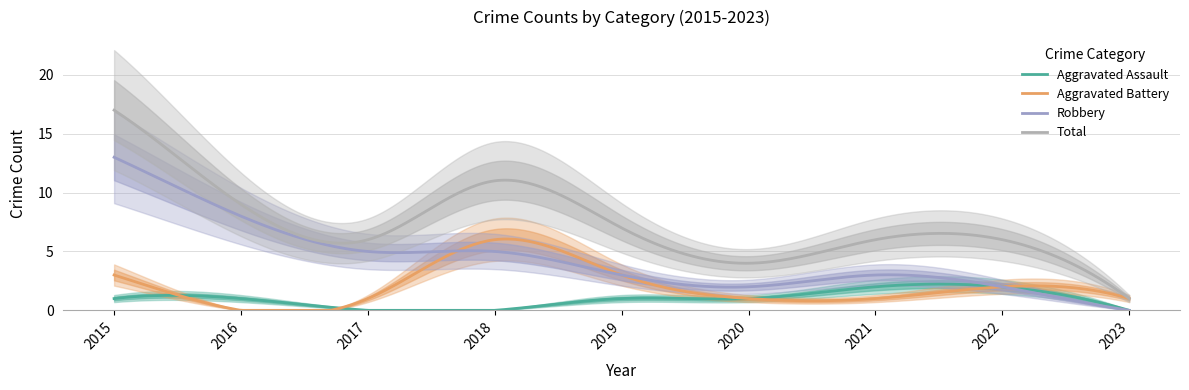

At which category is the sum across all series the highest?

2015